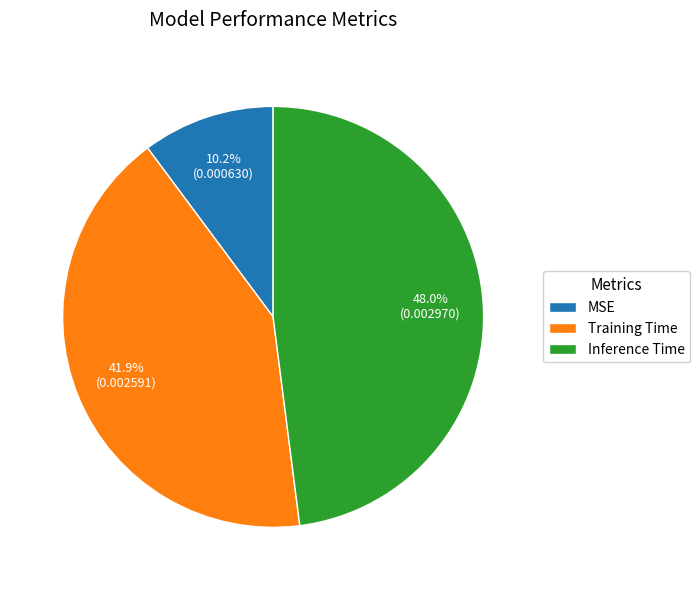

To the nearest percent, what is the difference between the largest and smallest slice percentages?

38%